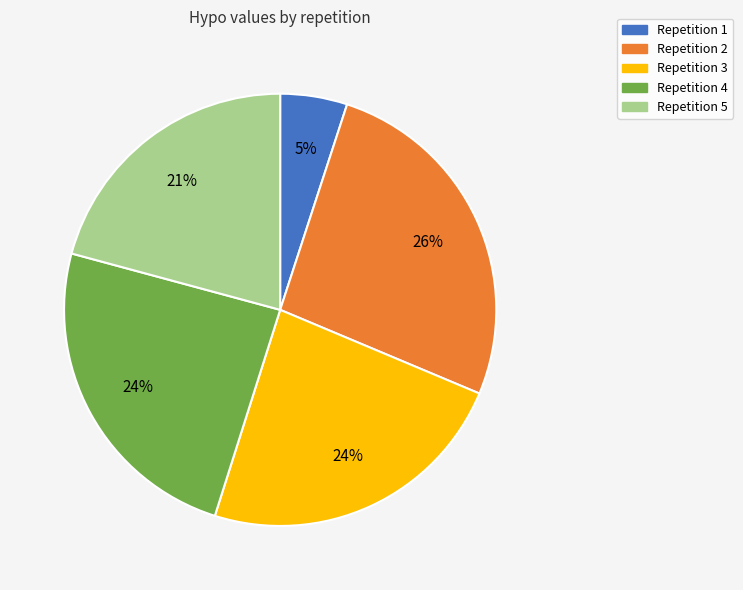

To the nearest percent, what is the average slice percentage?

20%